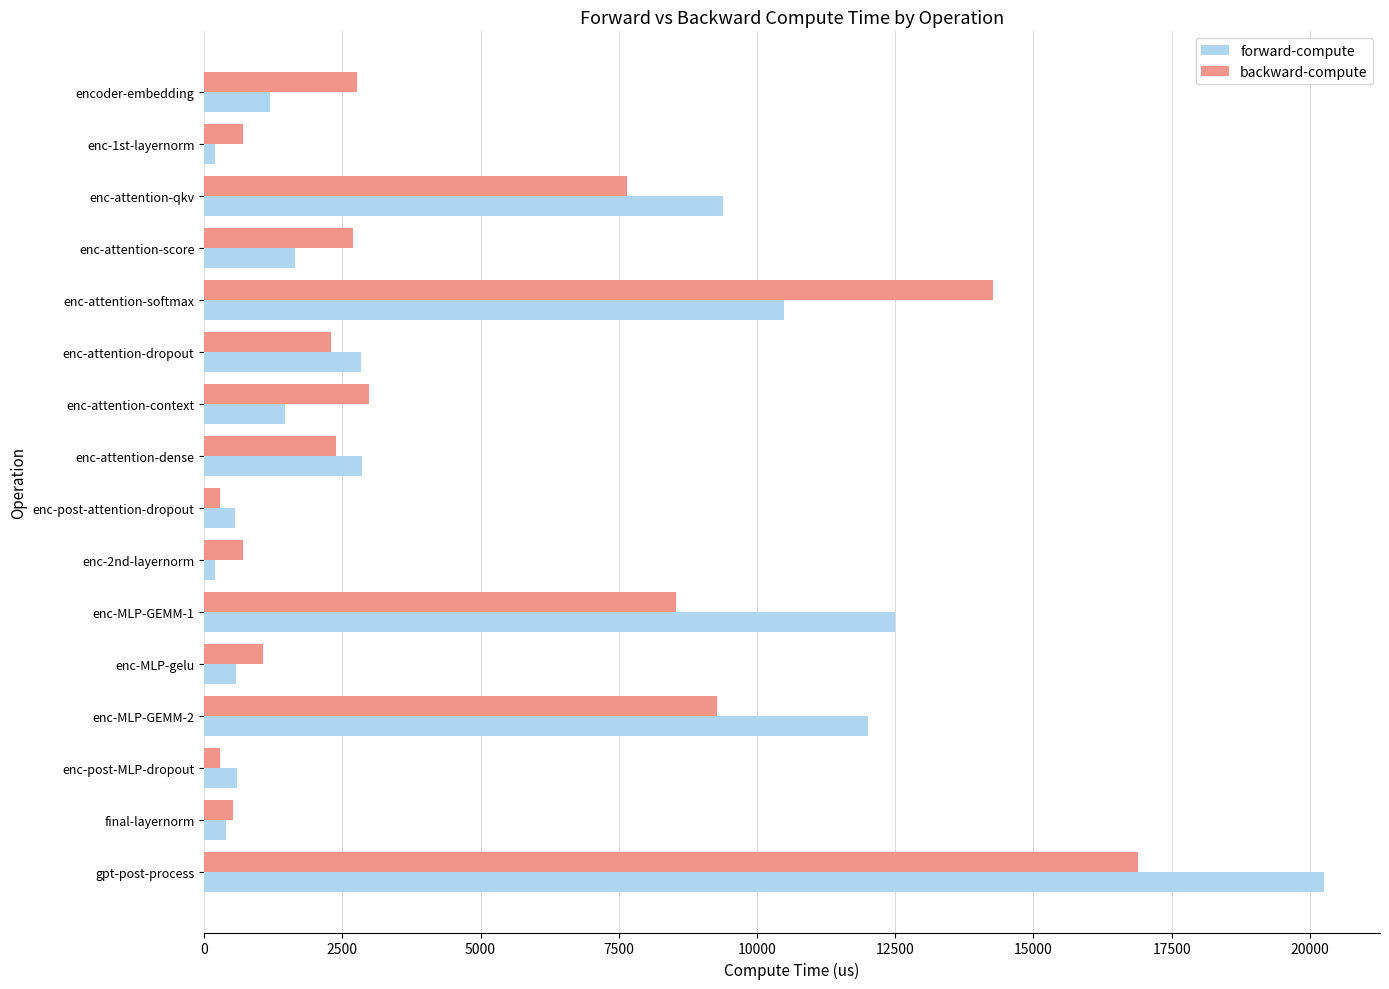

What is the maximum value for backward-compute?

16887.0